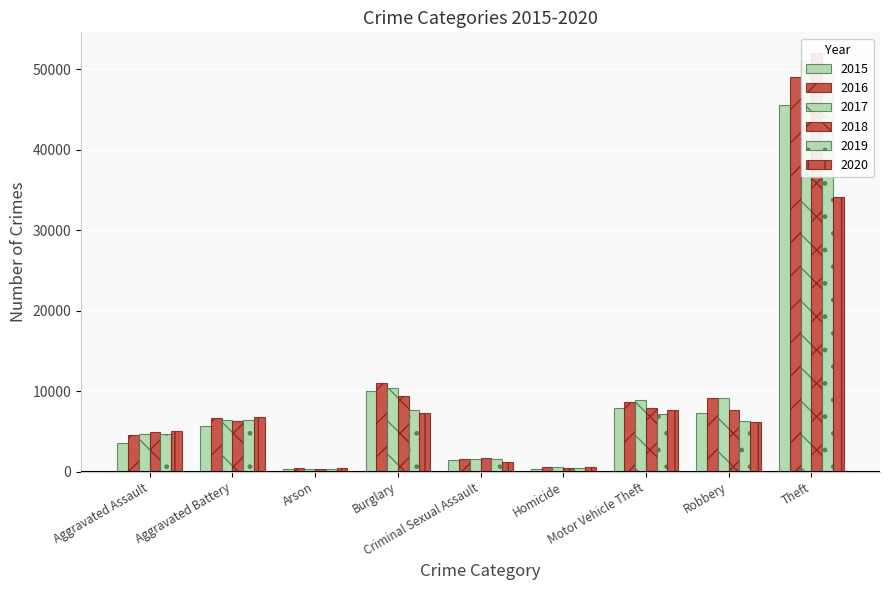

Which series has the largest range (max minus min)?

2018